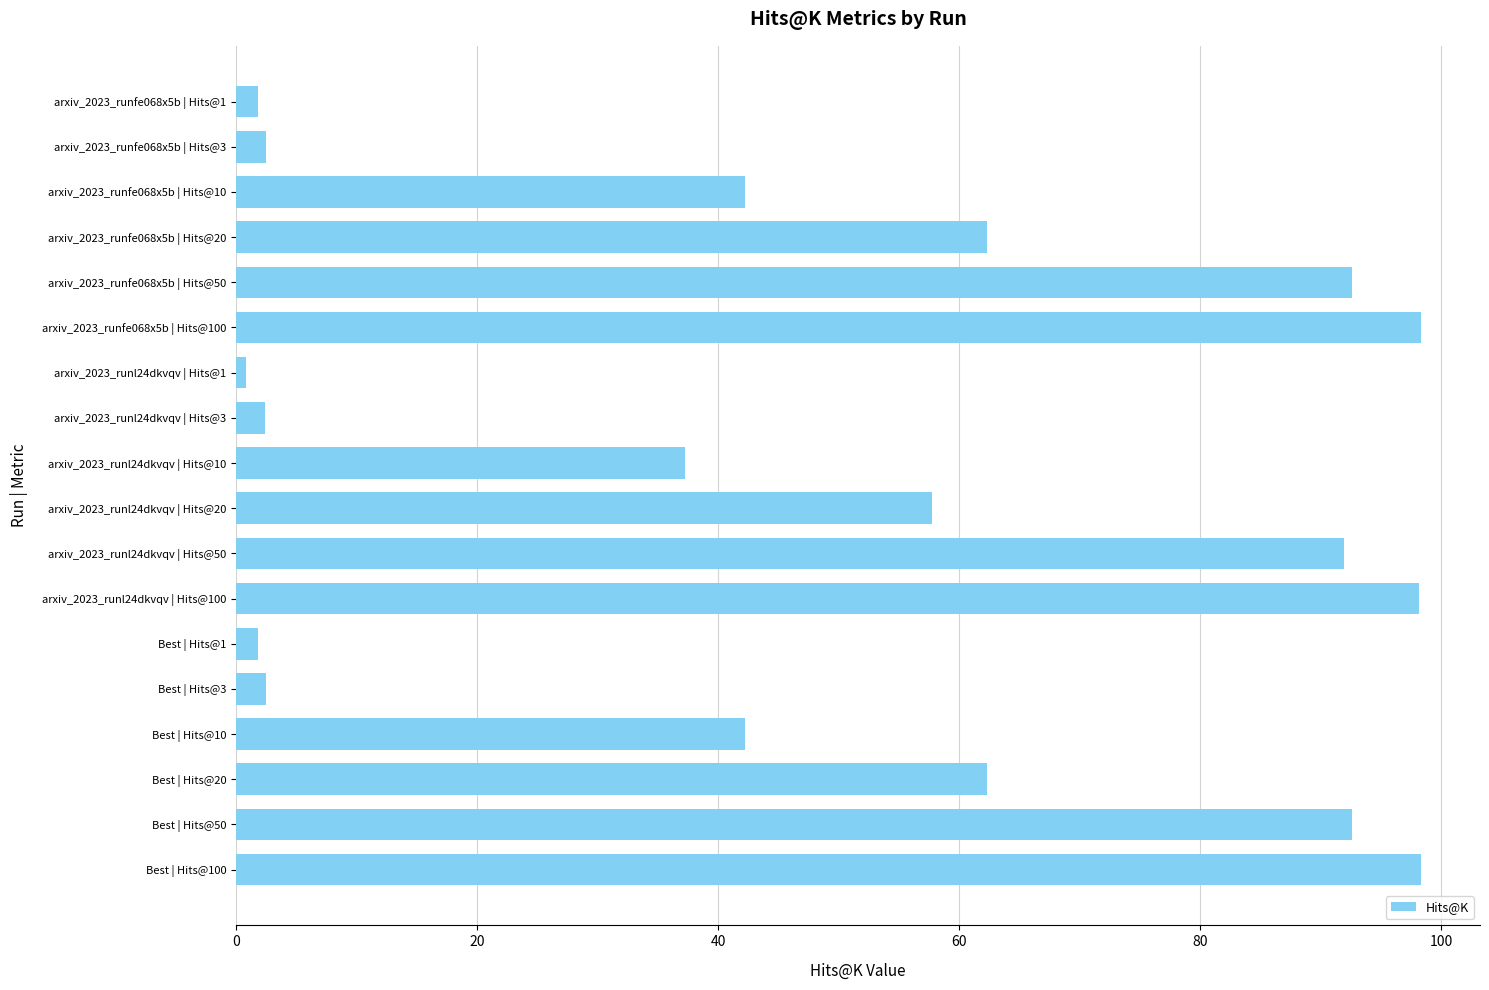

What is the sum of all values?

887.5